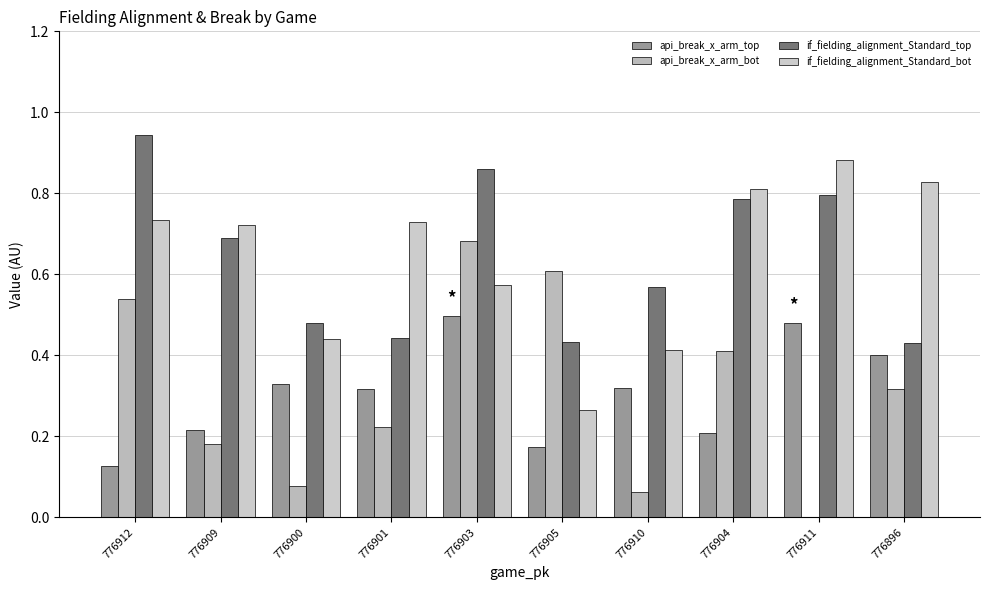

Which series has the largest range (max minus min)?

api_break_x_arm_bot